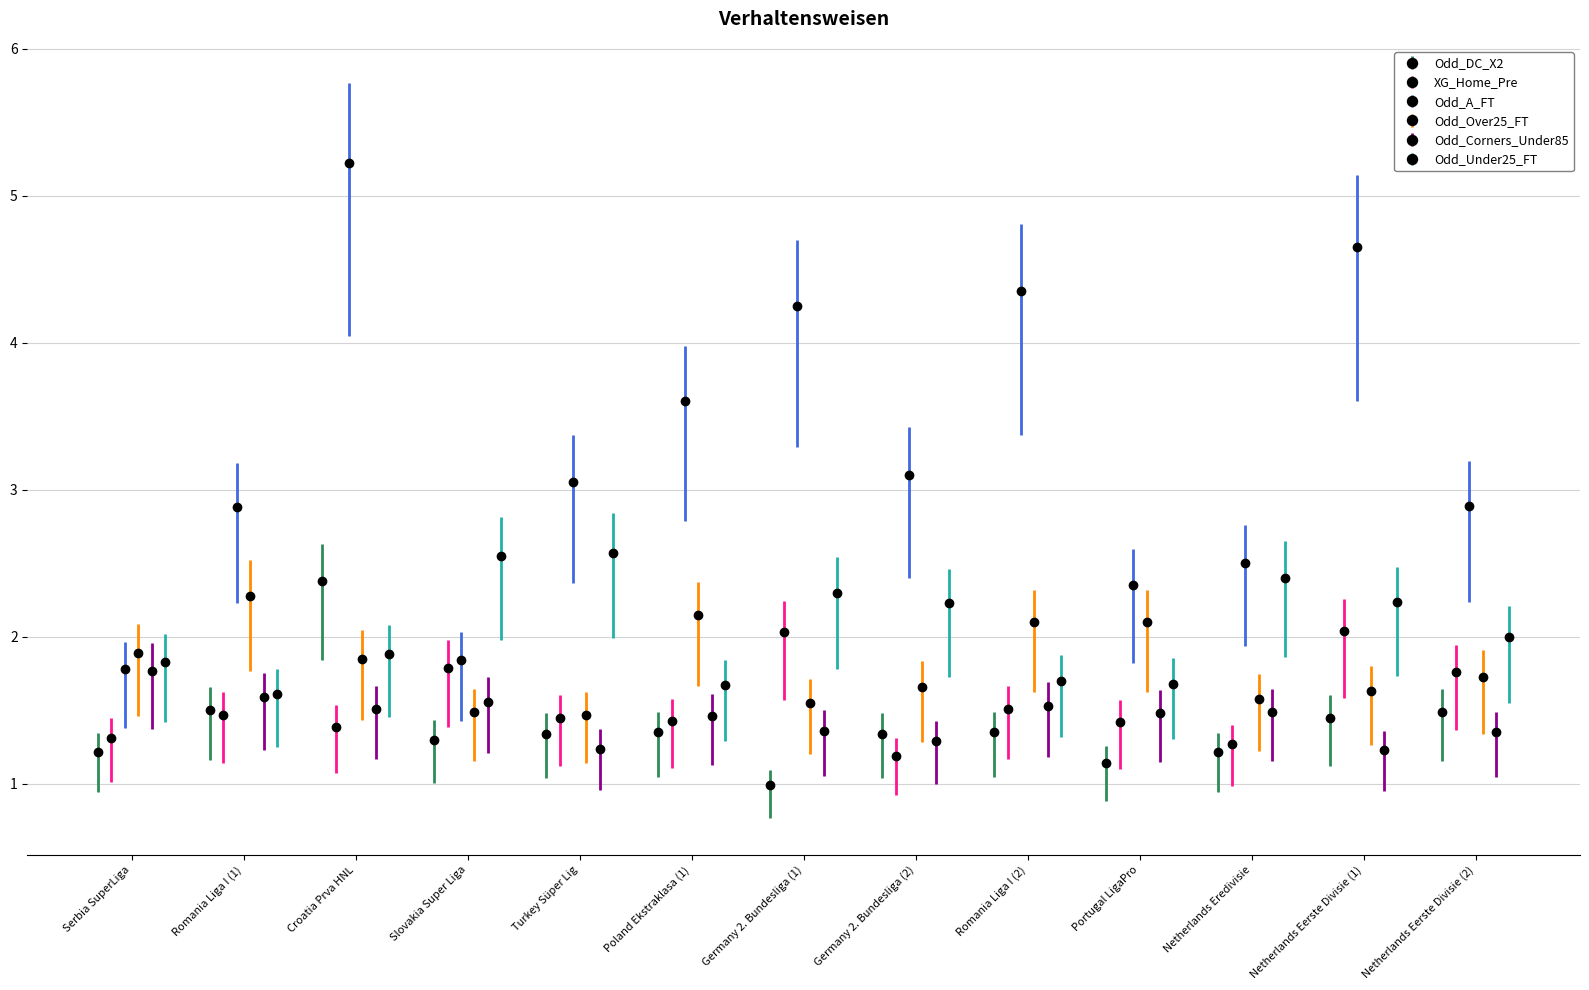

Which series has the largest range (max minus min)?

Odd_A_FT